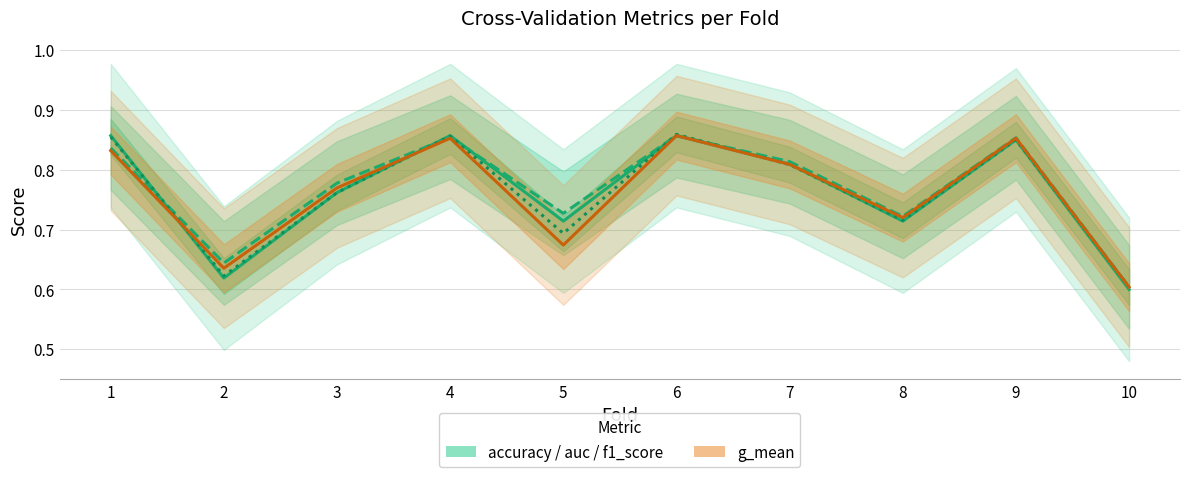

Reading left to right, transcribe all the data shown in this chart.

accuracy: 1=0.9	2=0.6	3=0.8	4=0.9	5=0.7	6=0.9	7=0.8	8=0.7	9=0.8	10=0.6
auc: 1=0.8	2=0.6	3=0.8	4=0.9	5=0.7	6=0.9	7=0.8	8=0.7	9=0.9	10=0.6
f1_score: 1=0.9	2=0.6	3=0.8	4=0.9	5=0.7	6=0.9	7=0.8	8=0.7	9=0.9	10=0.6
g_mean: 1=0.8	2=0.6	3=0.8	4=0.9	5=0.7	6=0.9	7=0.8	8=0.7	9=0.9	10=0.6